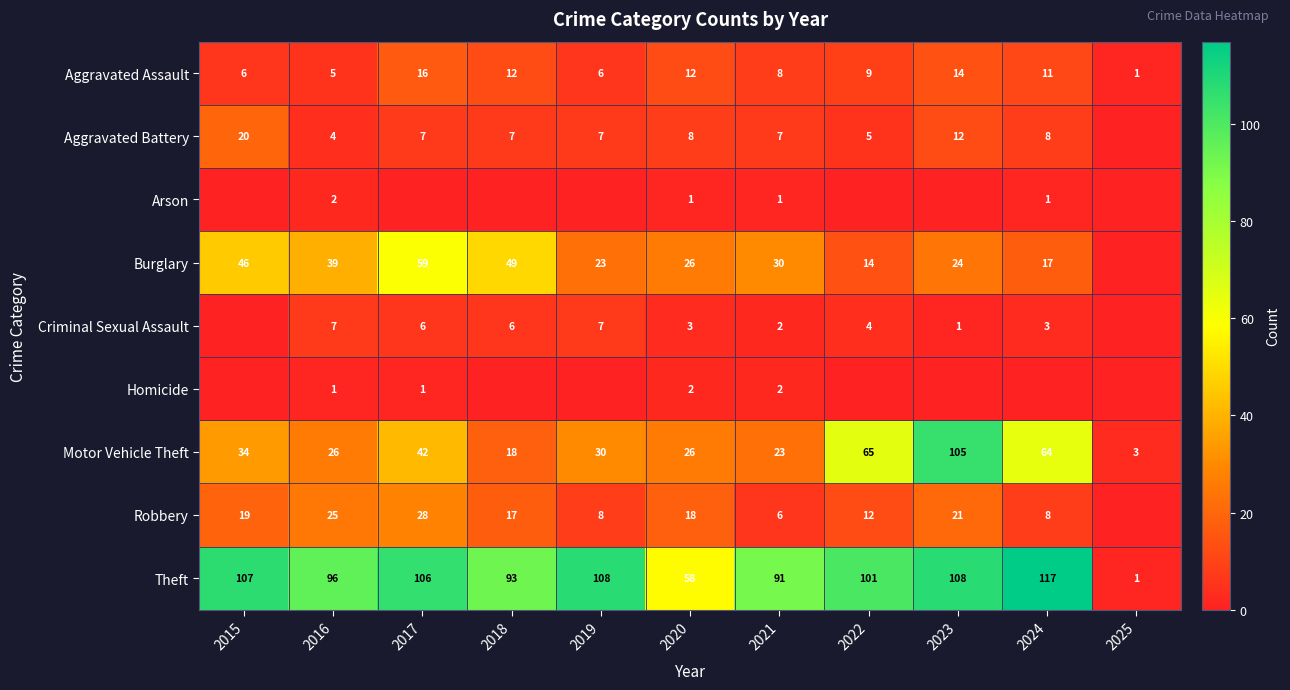

What is the greatest value displayed?

117